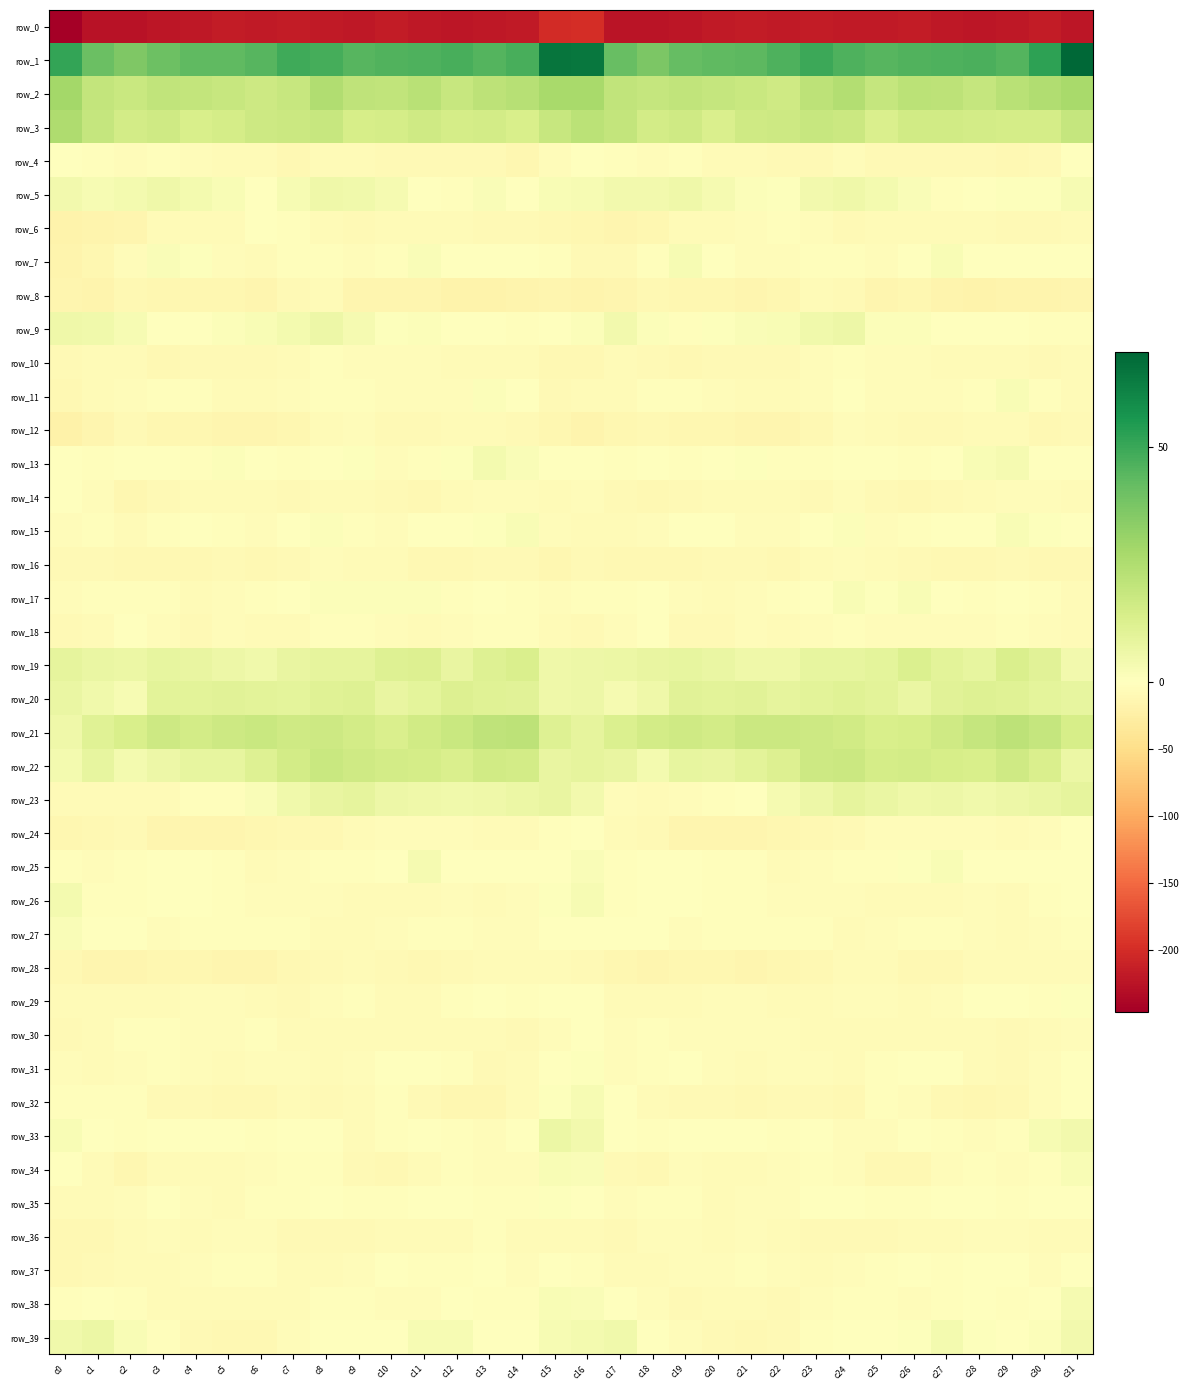

At which label does row_8 first exceed -13?

c2